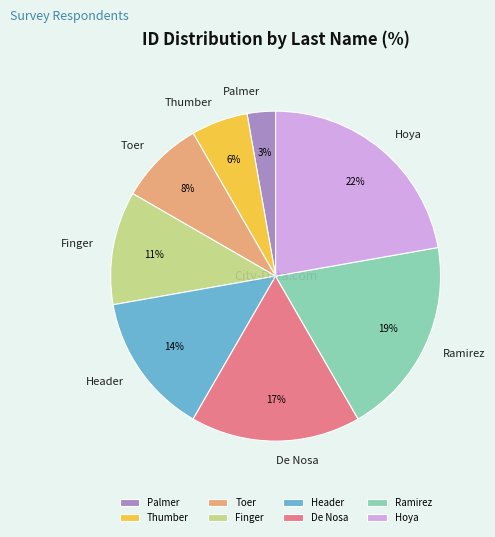

To the nearest percent, what is the average slice percentage?

12%